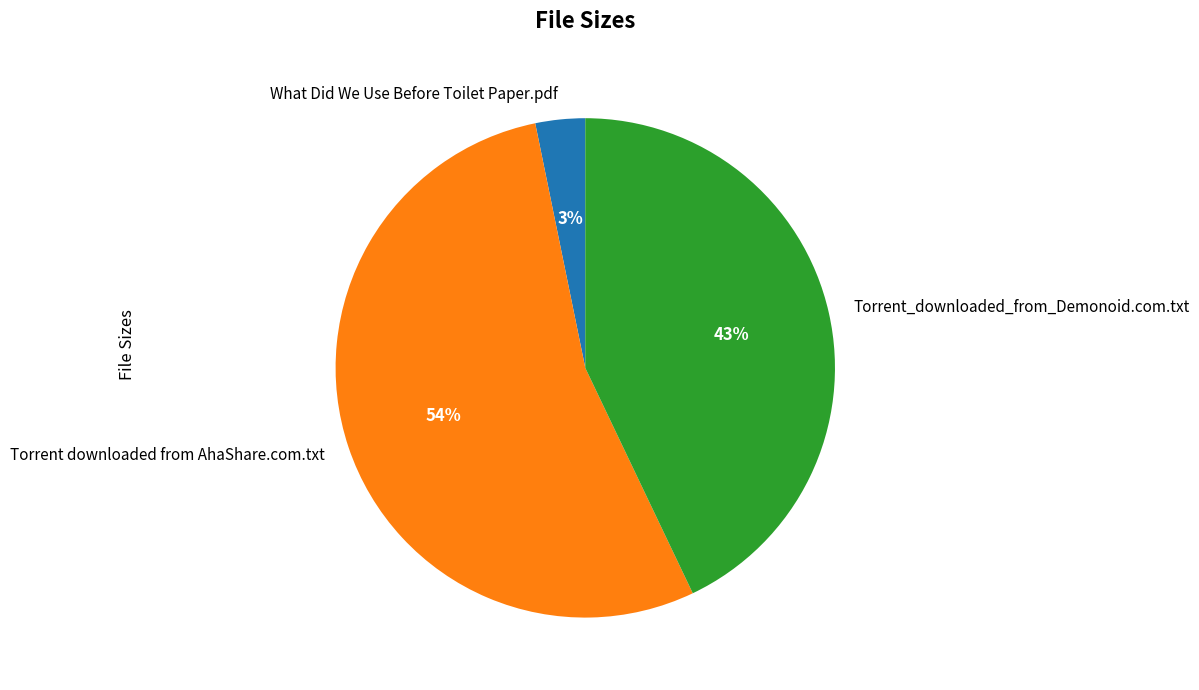

To the nearest percent, what portion does What Did We Use Before Toilet Paper.pdf represent?

3%